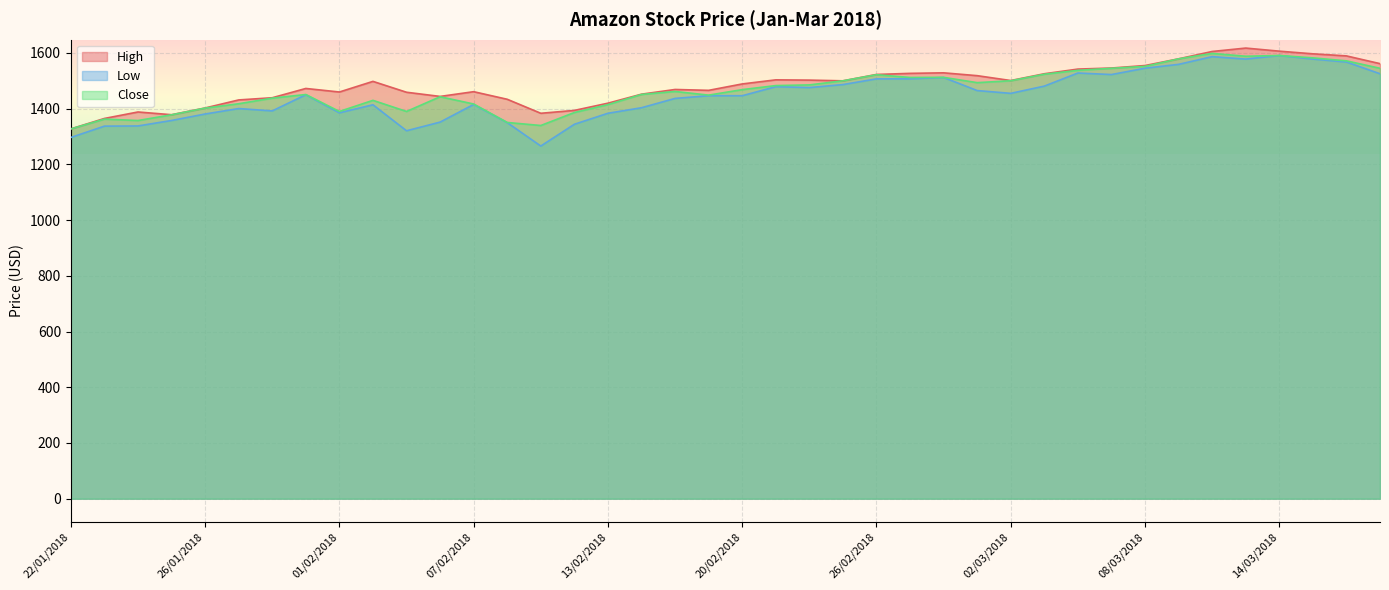

Between 20/02/2018 and 16/03/2018, which series saw the biggest shift?

Low